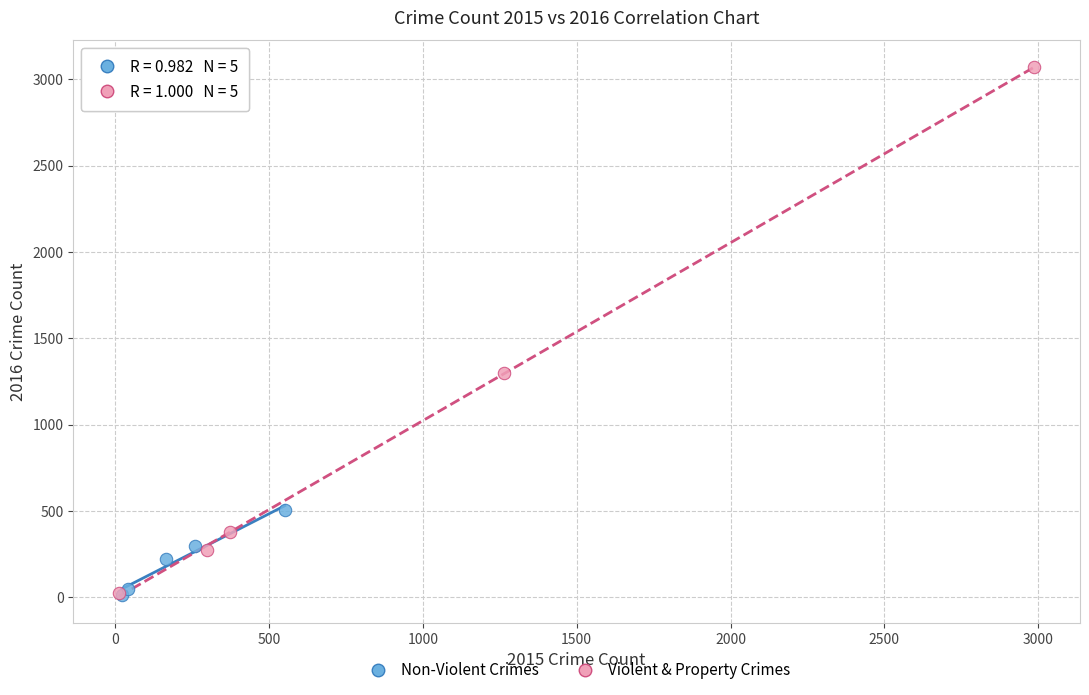

Which series reaches the maximum Y coordinate?

Violent & Property Crimes